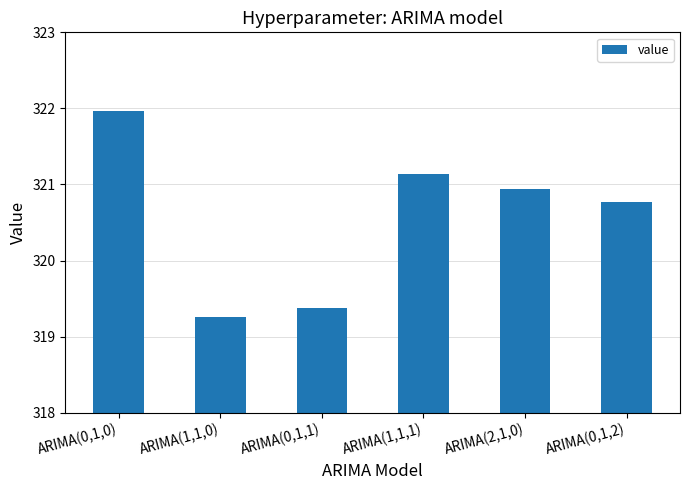

Are the bars horizontal?

No